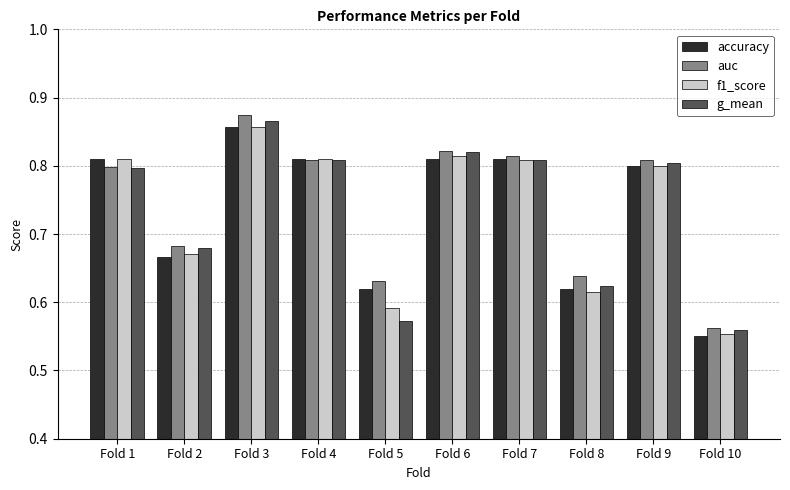

What is the sum of all f1_score values?

7.3